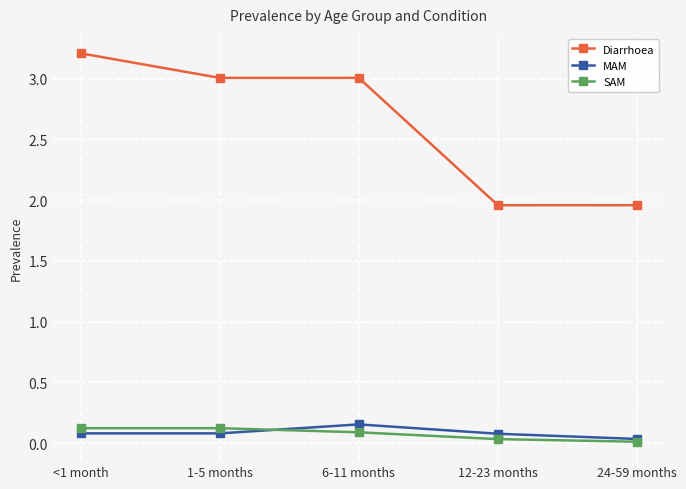

Which series changed the most between 6-11 months and 24-59 months?

Diarrhoea